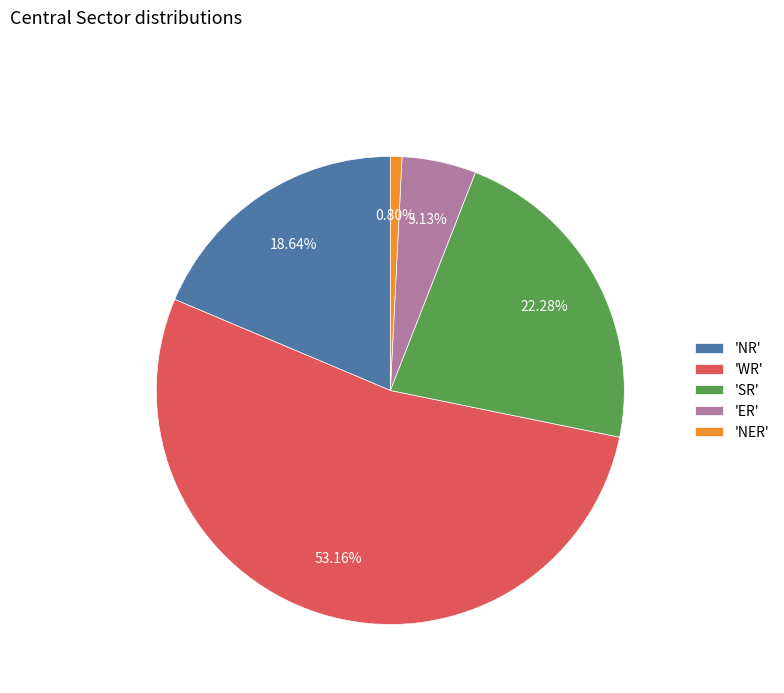

Approximately how many times larger is the value at 'NR' compared to 'NER'?

23.4